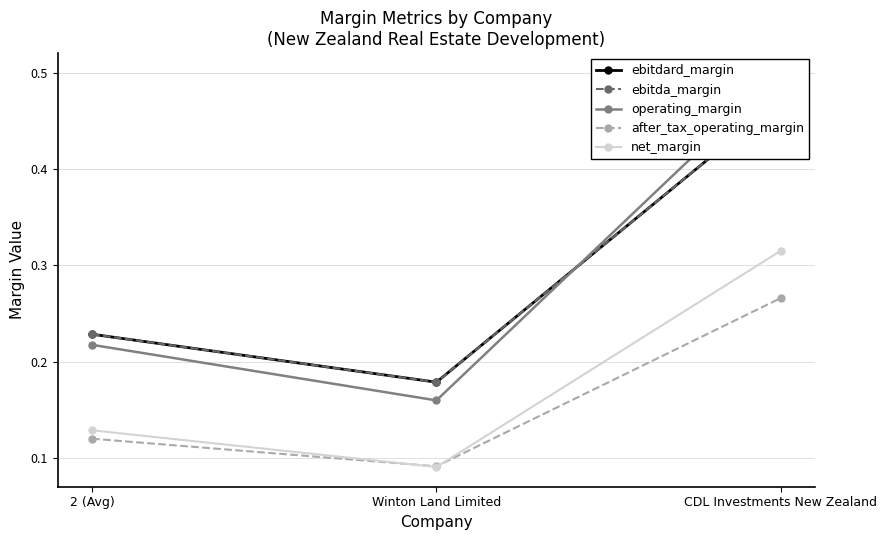

Count the number of data series in this chart.

5